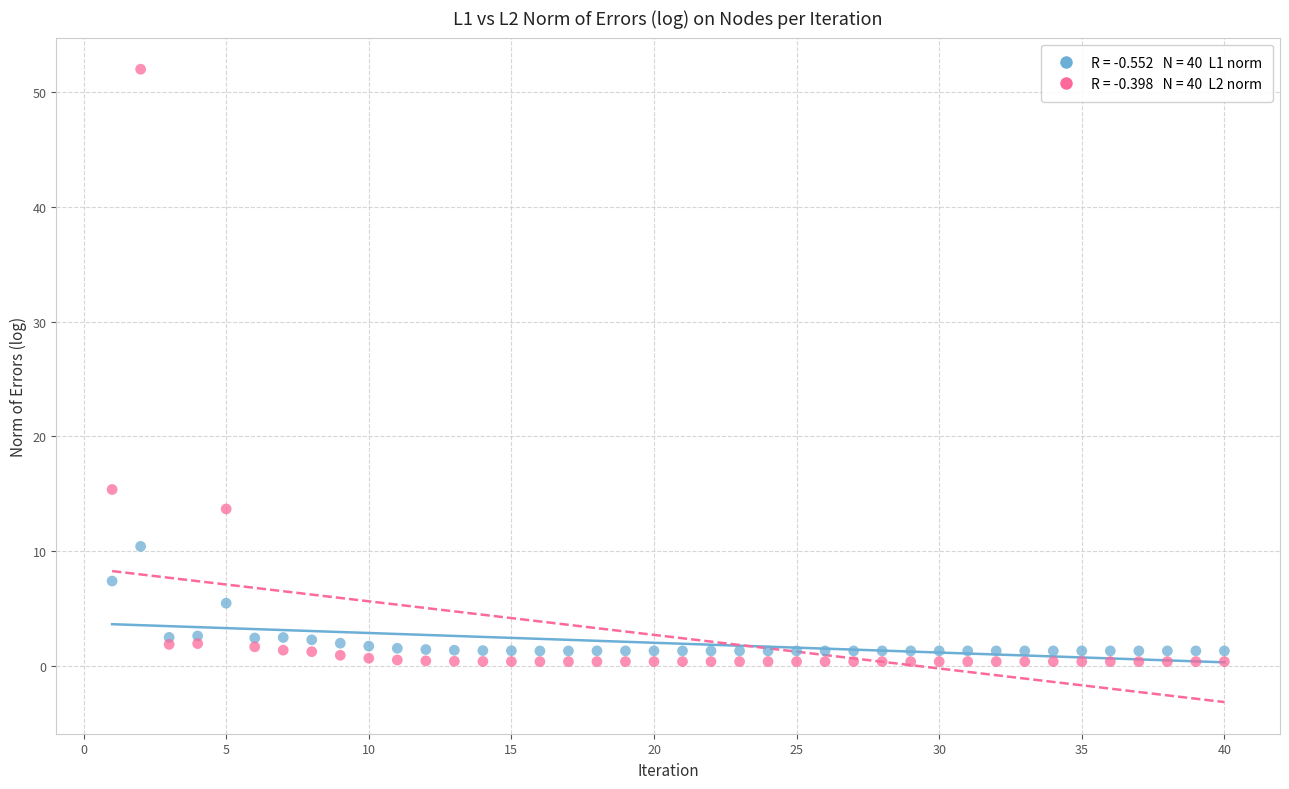

Across all series, what Y value is closest to 26?

15.4